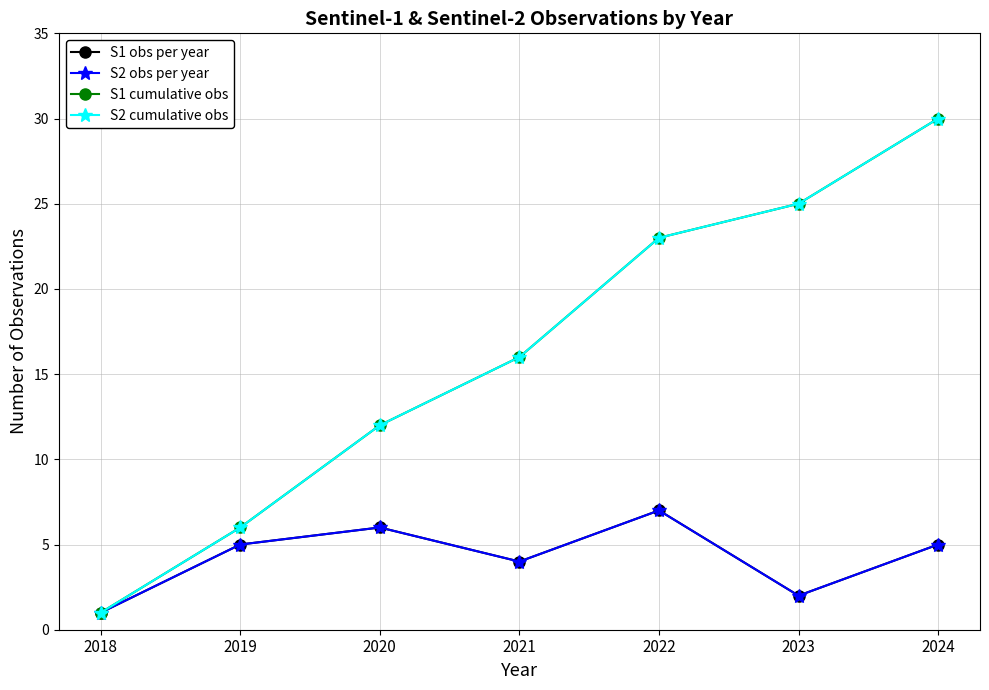

How many data points does each series have?

7